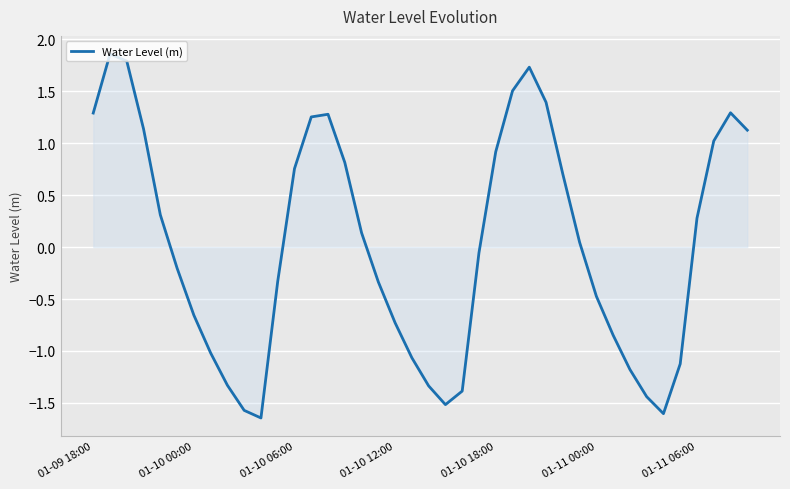

Does the chart display data point markers on the line(s)?

No